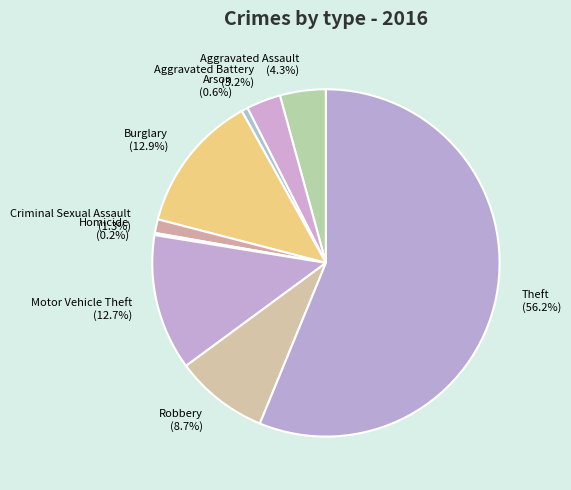

To the nearest percent, what is the combined percentage of Theft and Motor Vehicle Theft?

69%